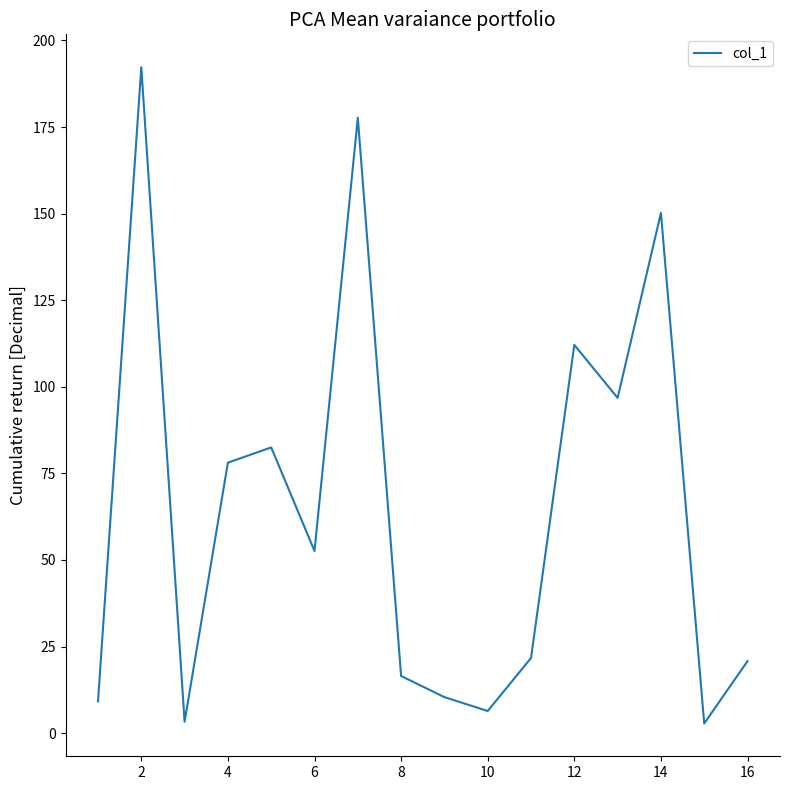

What is the average value?

64.6